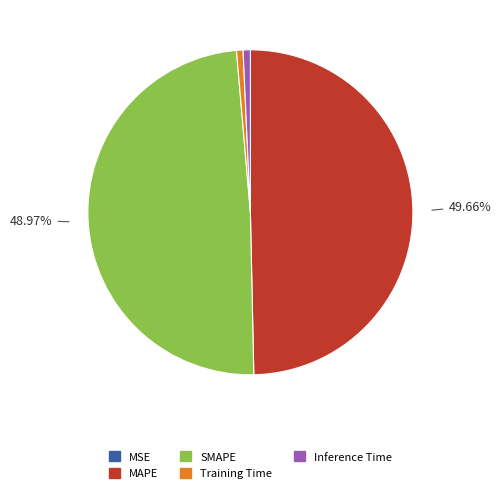

True or false: Inference Time accounts for 1% of the total.

True